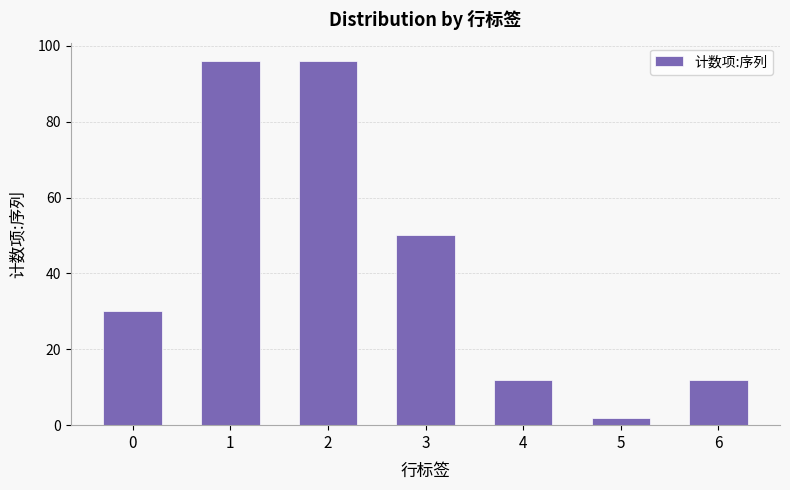

What is the average value?

43